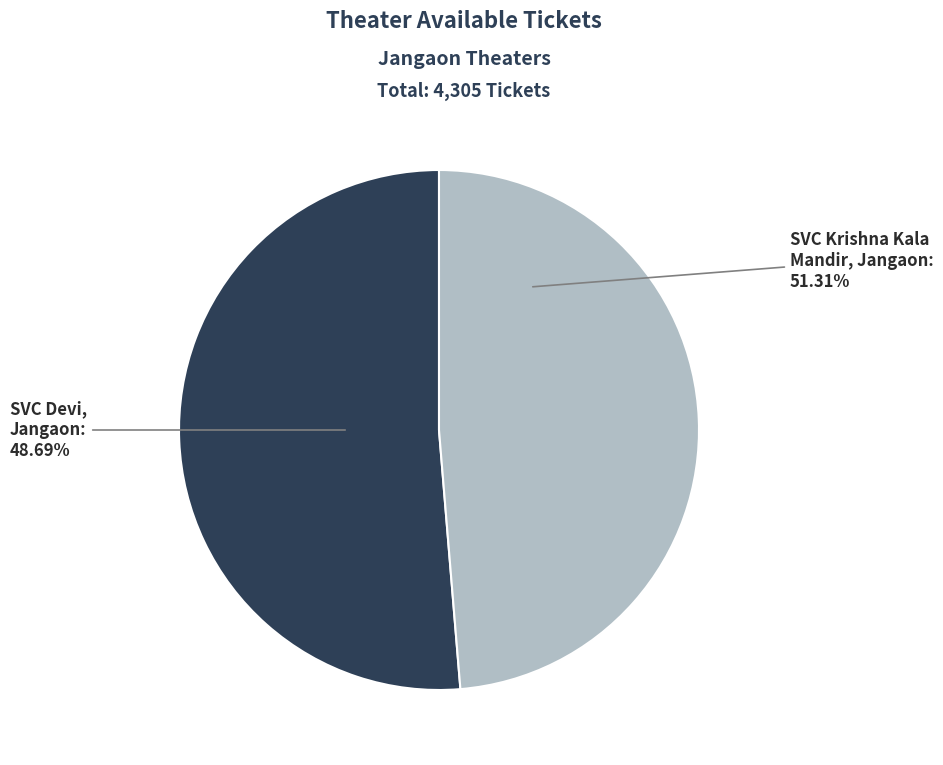

To the nearest percent, what is the average slice percentage?

50%